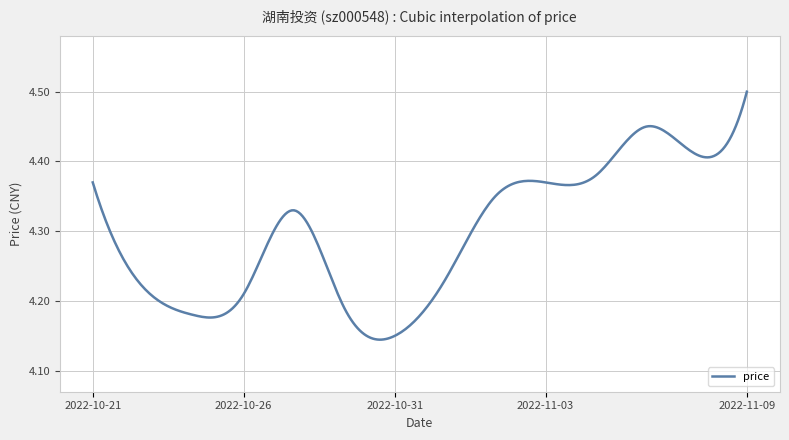

True or false: the data has more than 0 interior local peaks.

True